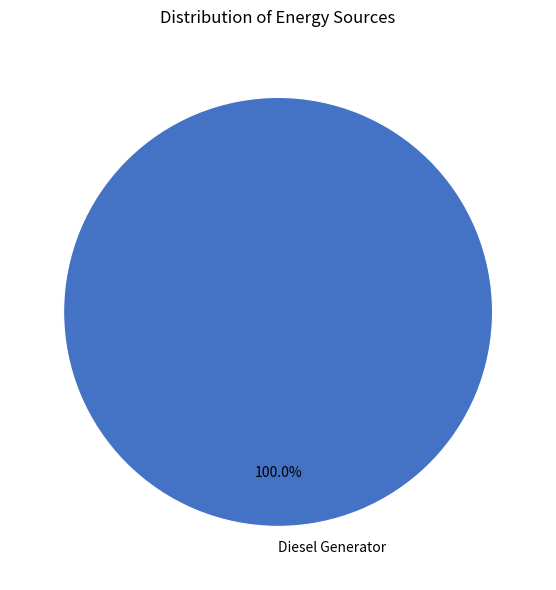

Is there a majority slice in this chart?

Yes